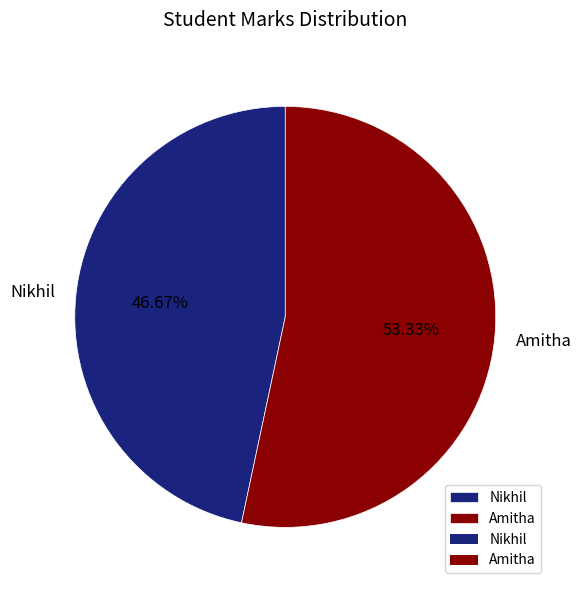

How many segments does this pie chart have?

2